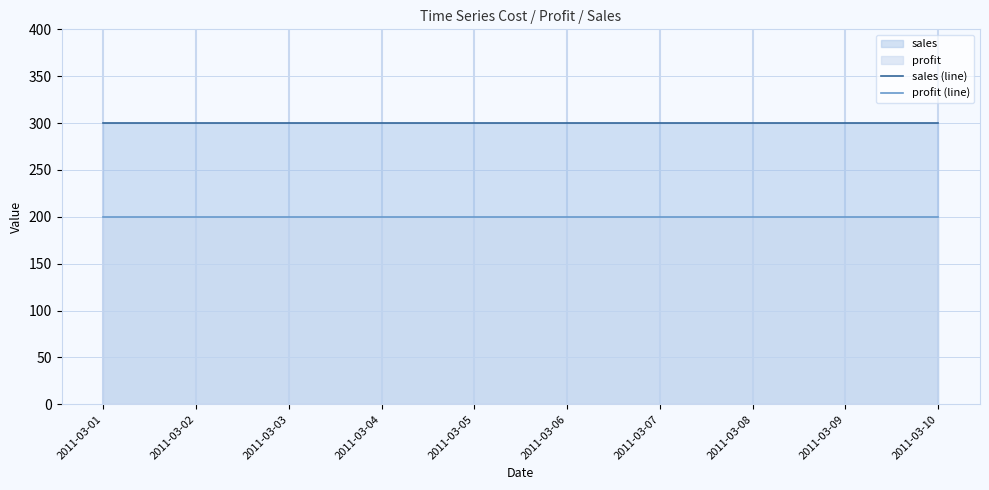

Which series has the largest total across all categories?

sales (line)